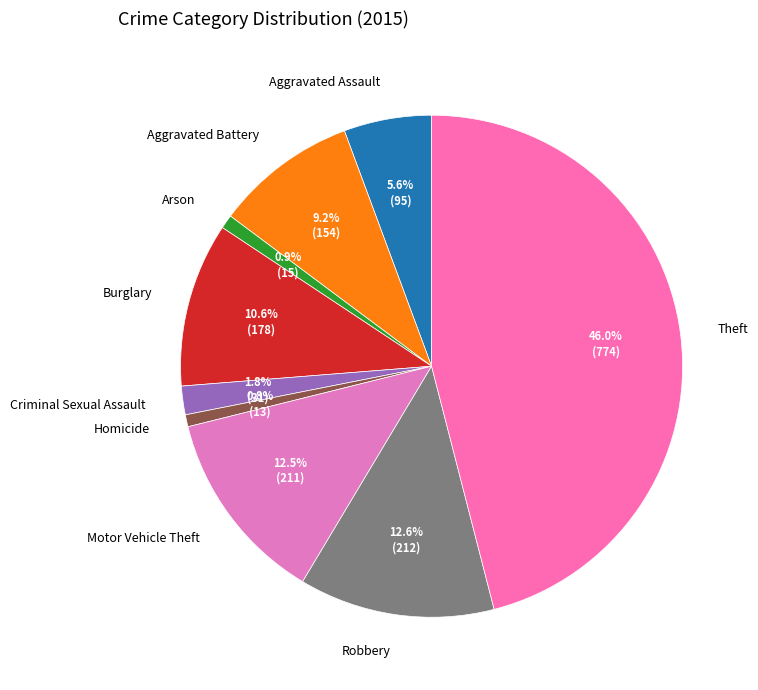

The Burglary slice represents 11% of the pie. True or false?

True